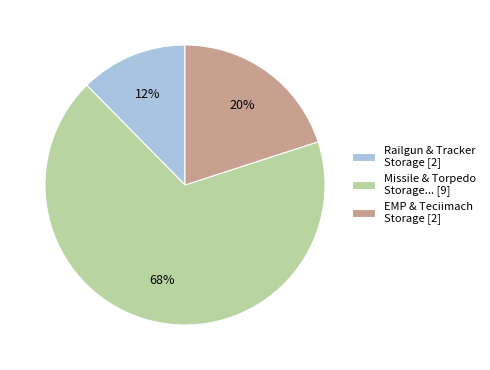

Combined, do Missile & Torpedo Storage... [9] and EMP & Teciimach Storage [2] account for over 50%?

Yes